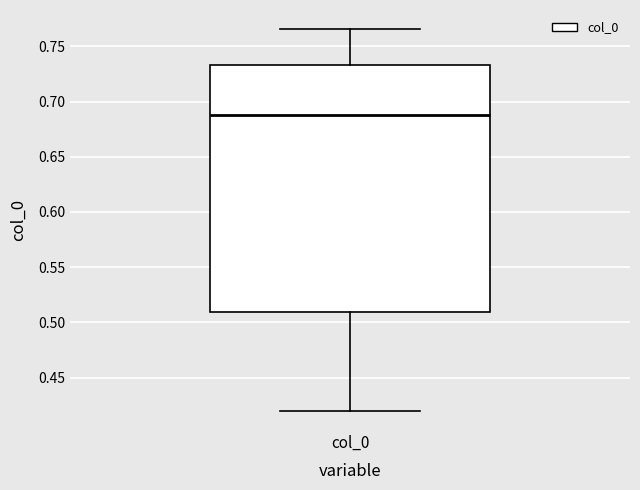

Transcribe this box plot: give where the median line is, the range the box spans, and where the two whiskers end, as read against the y-axis. The values are not printed on the chart, so give them approximately, as read against the axis.

median 0.690, box 0.510 to 0.735, whiskers 0.420 to 0.765